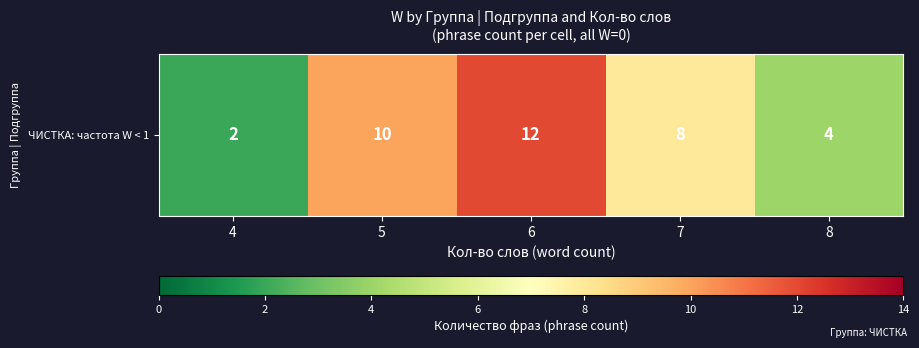

What is the greatest value displayed?

12